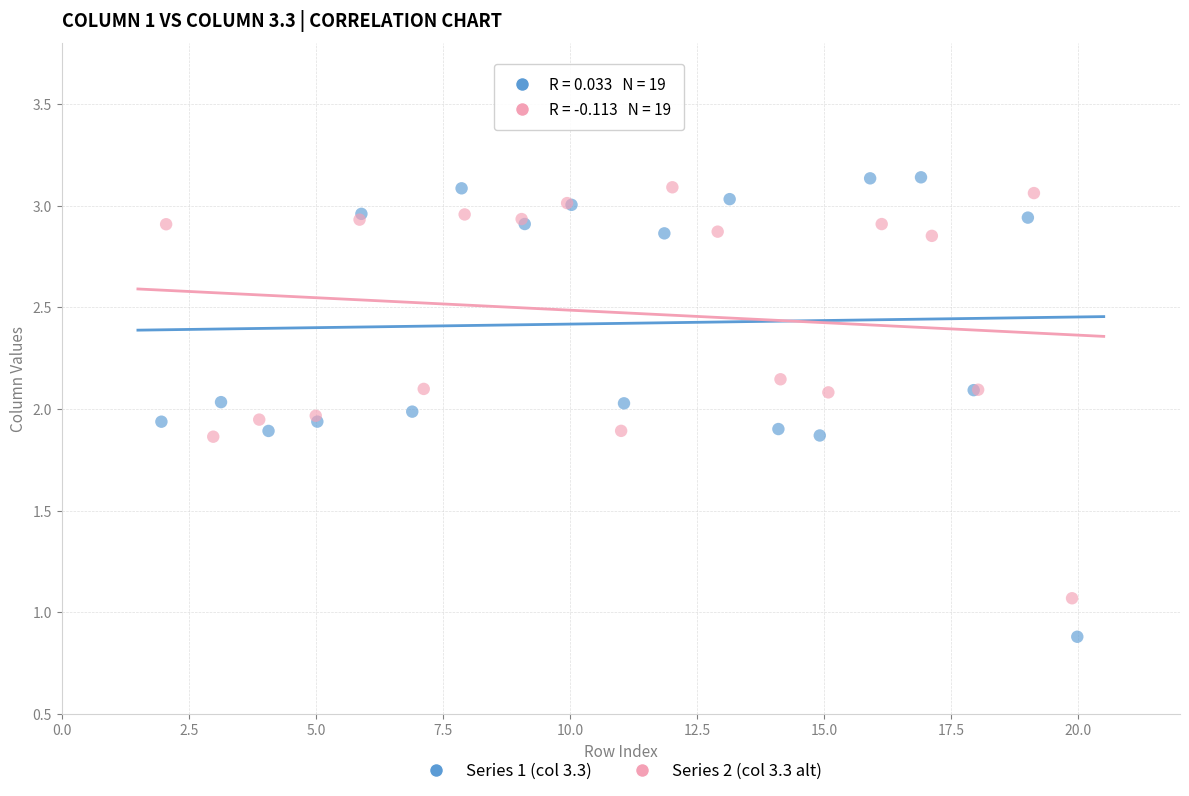

Which series has the largest Y range (max minus min)?

Series 1 (col 3.3)